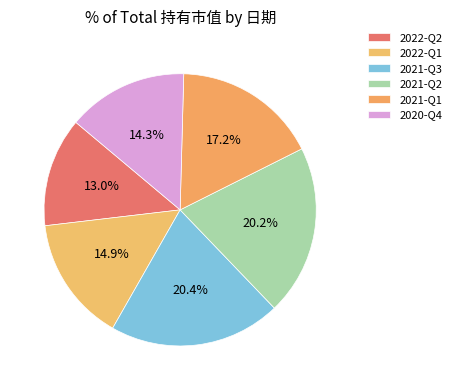

What is the largest slice in the pie chart?

2021-Q3